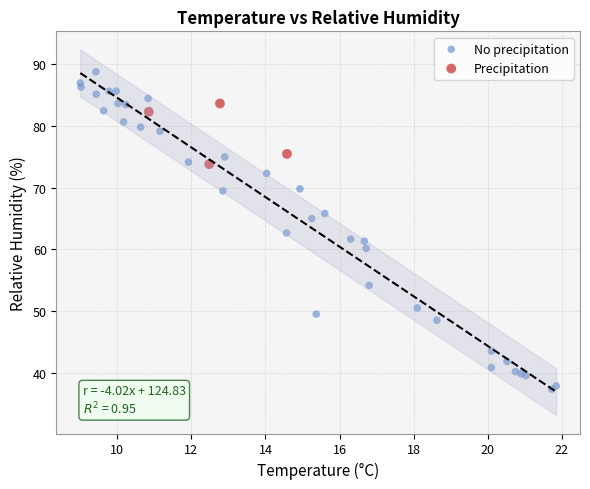

Which series has the widest spread of Y values?

No precipitation